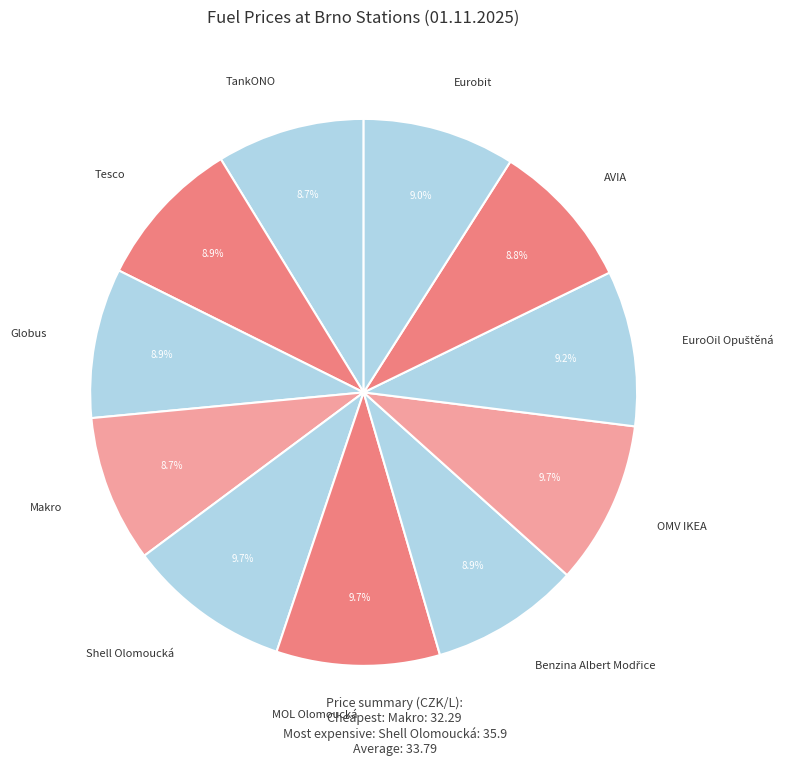

To the nearest percent, what portion does MOL Olomoucká represent?

10%